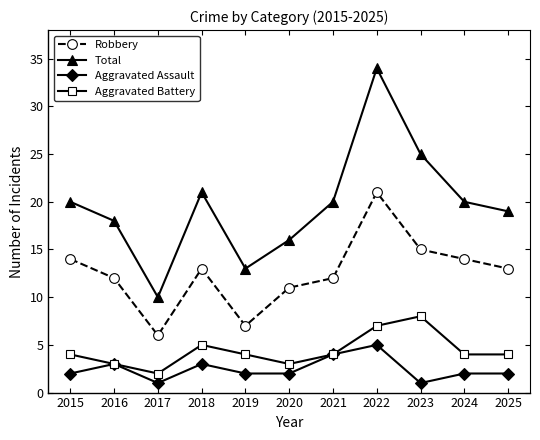

What is the total value across all series at 2024?

40